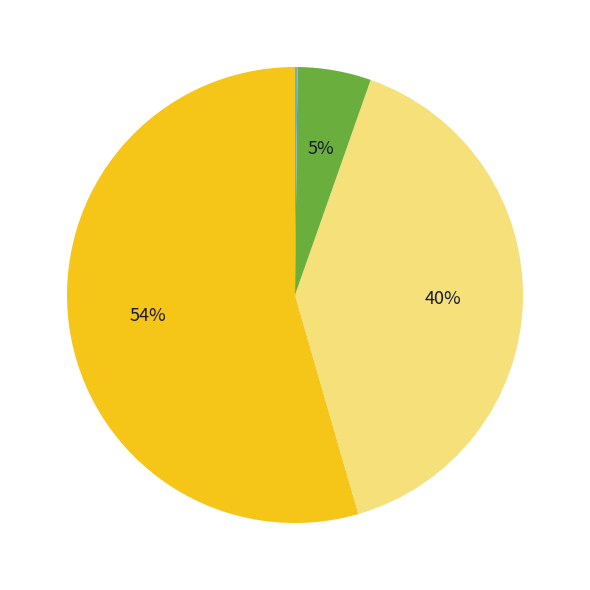

Does any single category account for the majority?

Yes